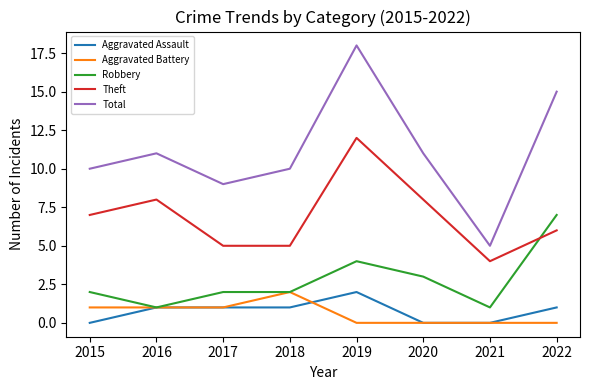

Reading right to left, list all the values displayed in this chart.

Aggravated Assault: 1	0	0	2	1	1	1	0
Aggravated Battery: 0	0	0	0	2	1	1	1
Robbery: 7	1	3	4	2	2	1	2
Theft: 6	4	8	12	5	5	8	7
Total: 15	5	11	18	10	9	11	10